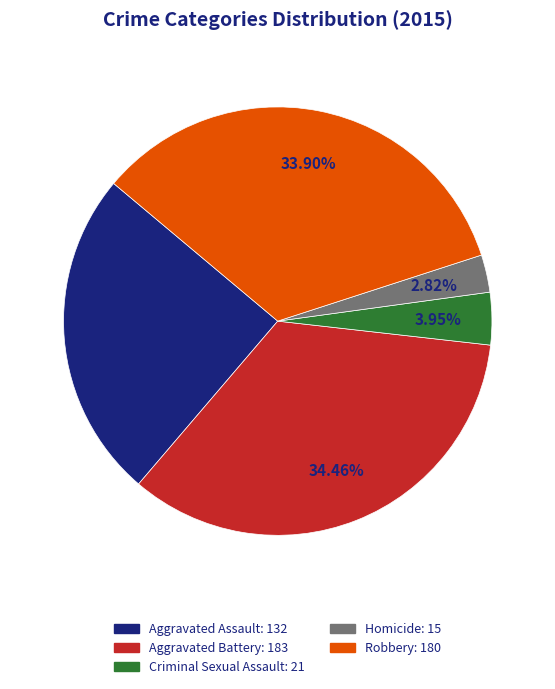

Rank the categories by value from highest to lowest.

Aggravated Battery, Robbery, Aggravated Assault, Criminal Sexual Assault, Homicide